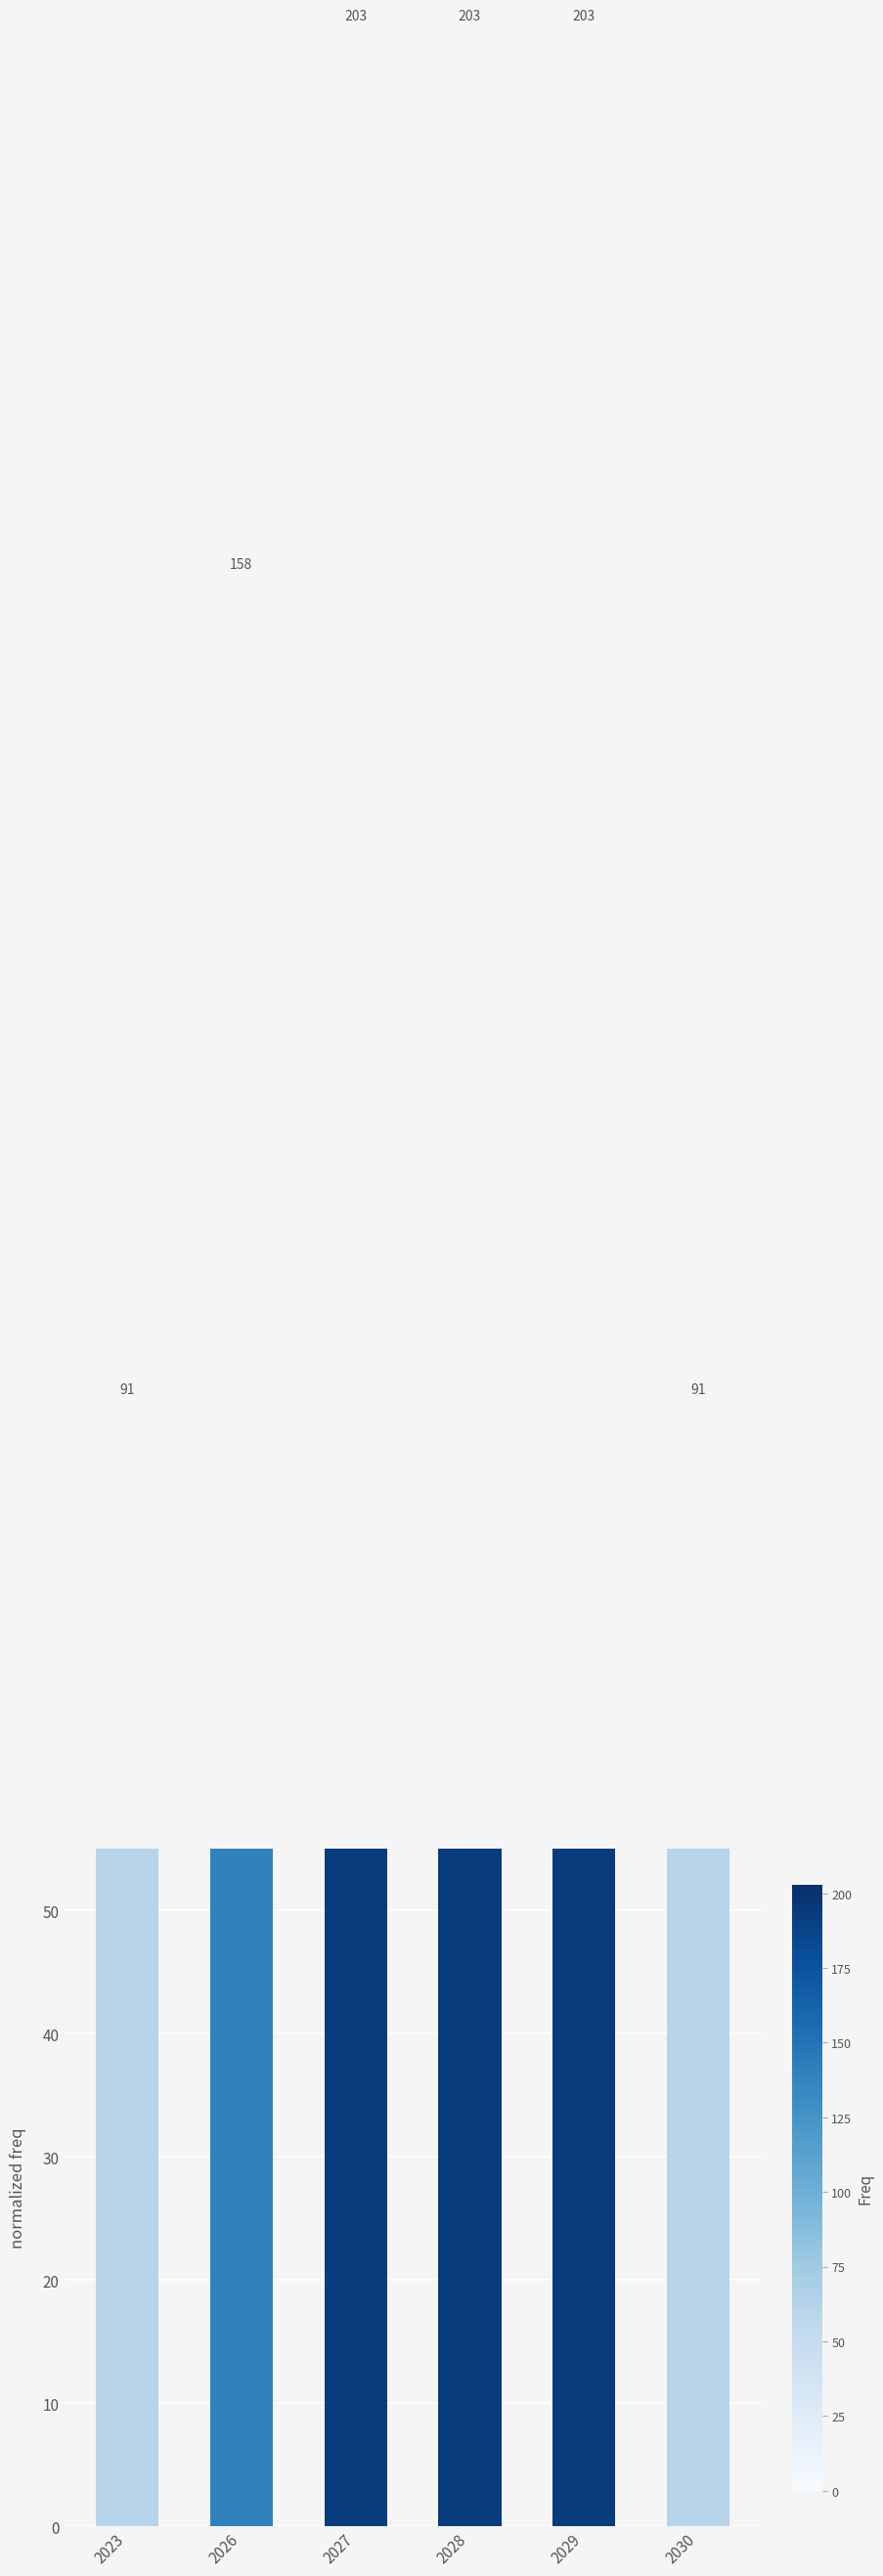

The chart shows a value of 203.0 at 2029. True or false?

True